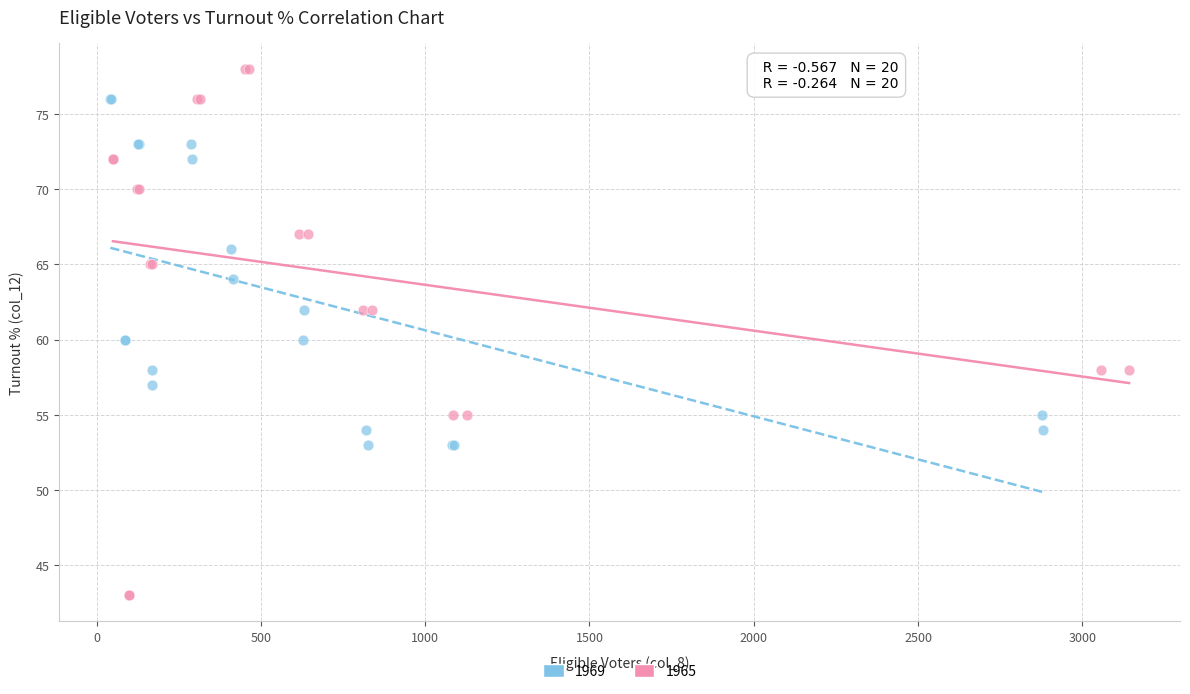

Which series has the largest Y range (max minus min)?

1965